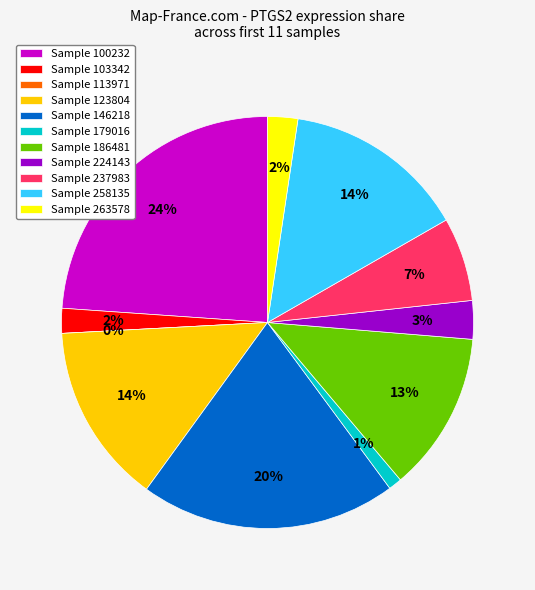

What percentage is the 237983 slice, to the nearest percent?

7%